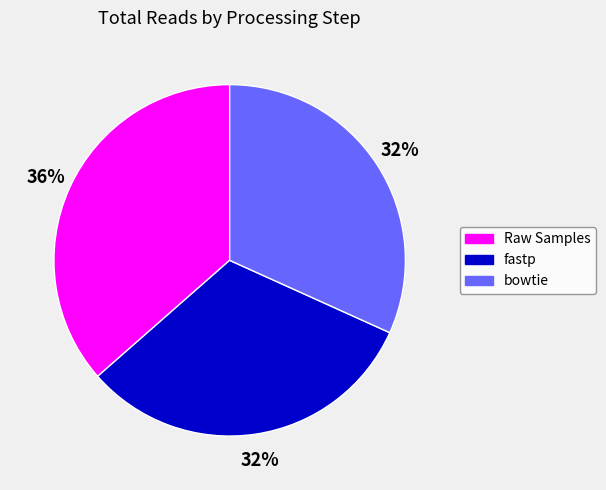

To the nearest percent, what is the combined percentage of Raw Samples and fastp?

68%